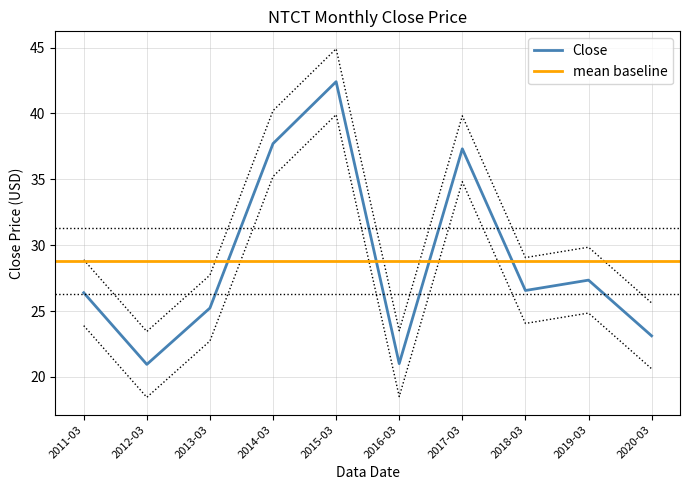

What is the label of the 3rd point from the left?

2013-03